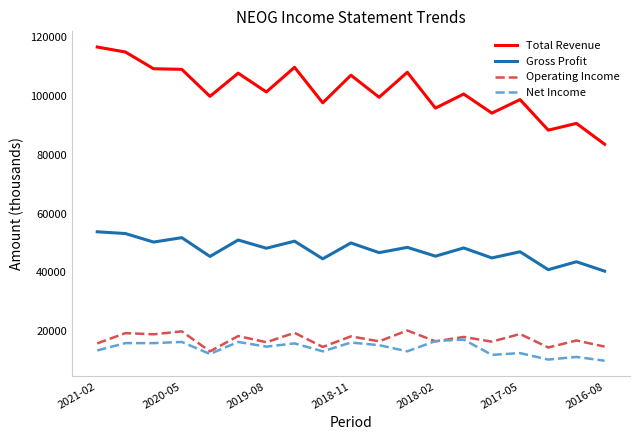

What is the difference between the maximum and second lowest values in the Net Income series?

6800